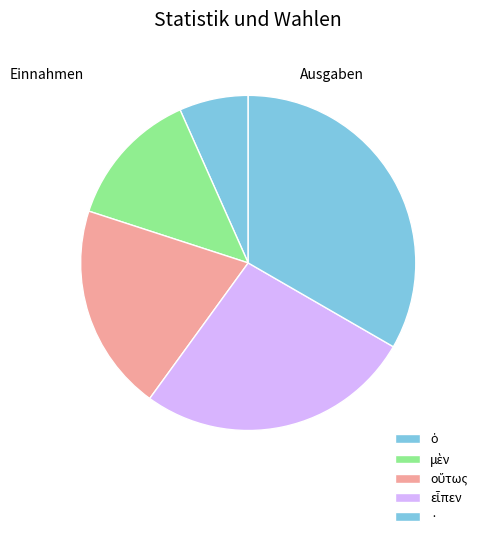

What percentage do μὲν and εἶπεν together represent?

40.0%